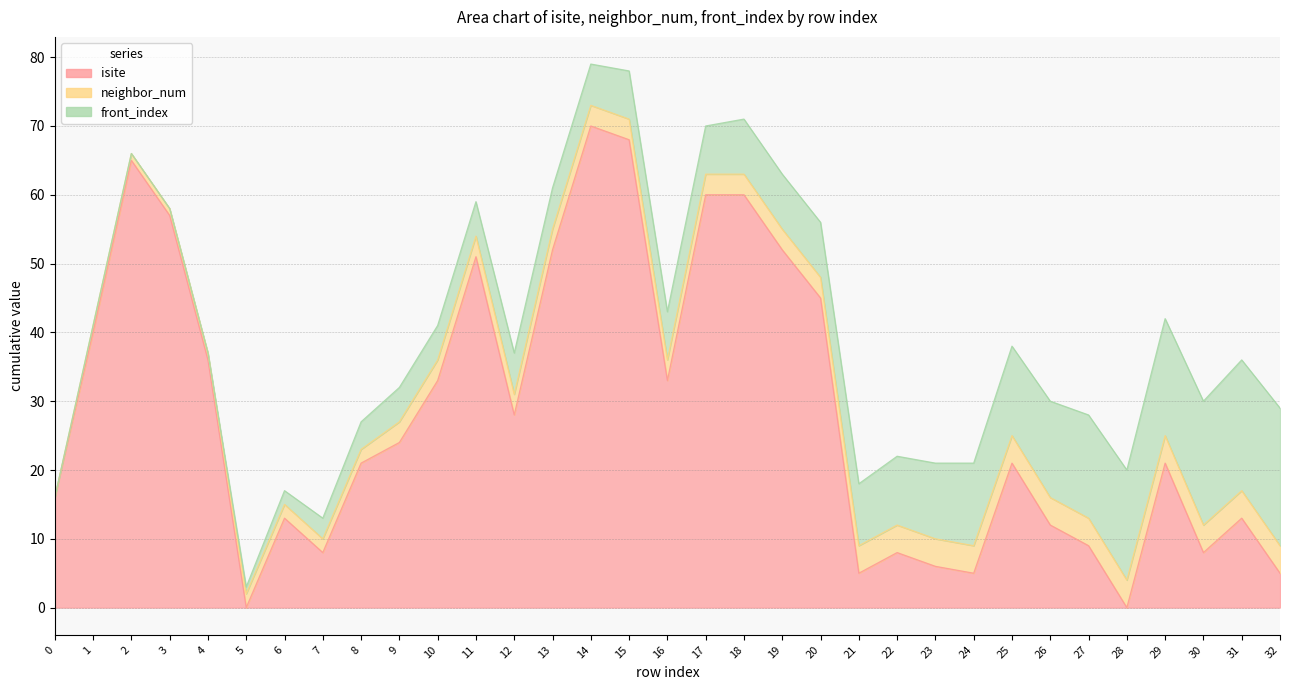

What is the value of the isite point at the 27th from the left?

12